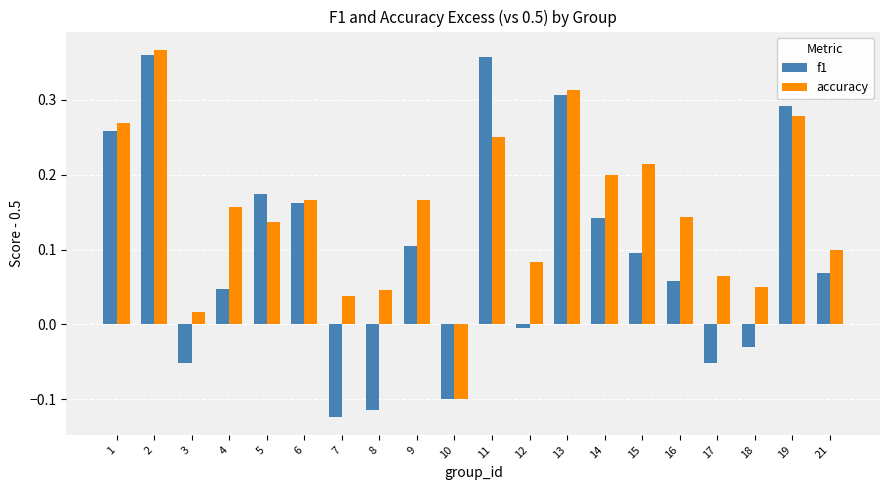

List the series in order of their overall mean, lowest first.

f1, accuracy